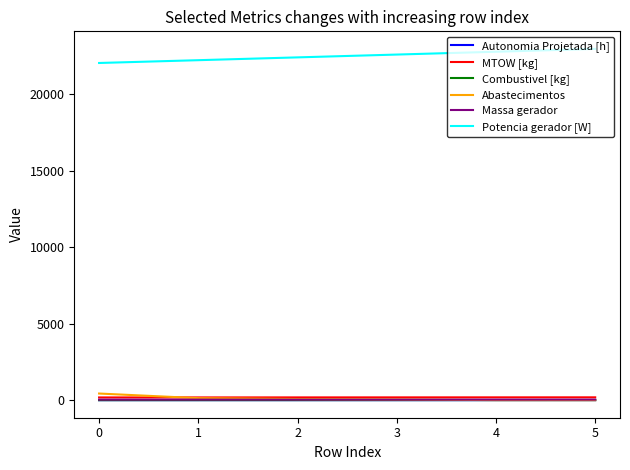

True or false: Massa gerador and Potencia gerador [W] cross at least once.

False